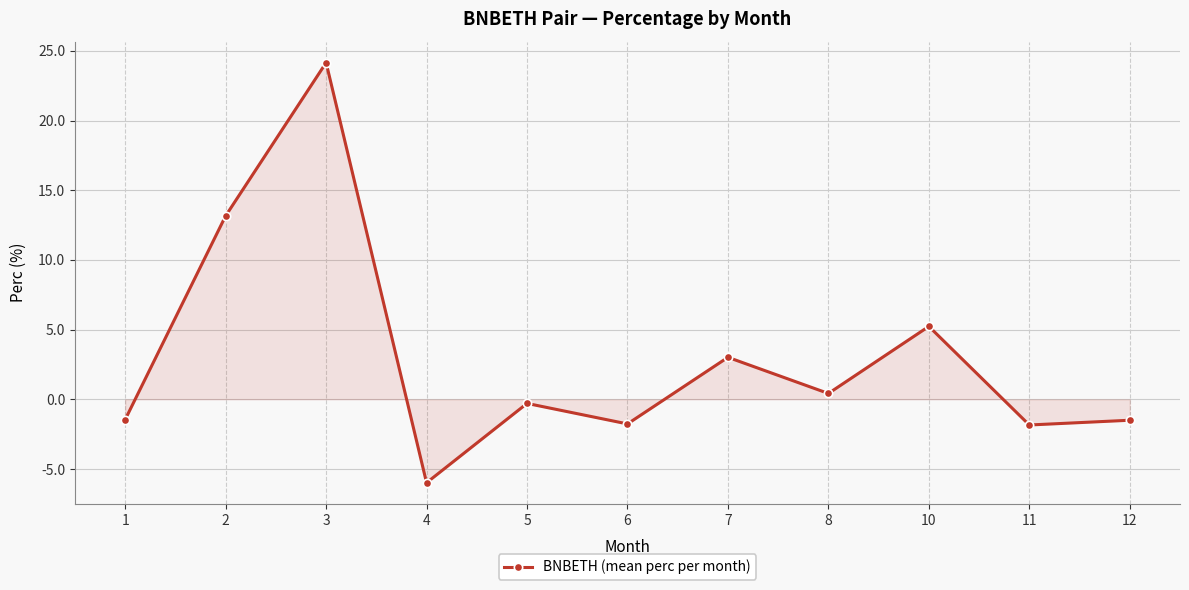

Where is the first local minimum?

4